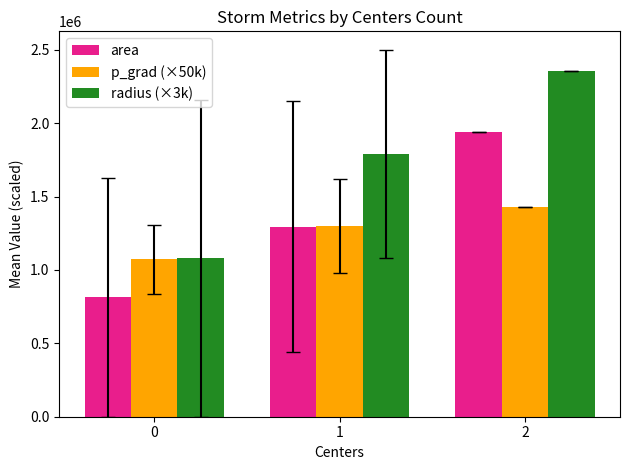

True or false: p_grad (×50k) has a value of 650608.2 at 2.

False